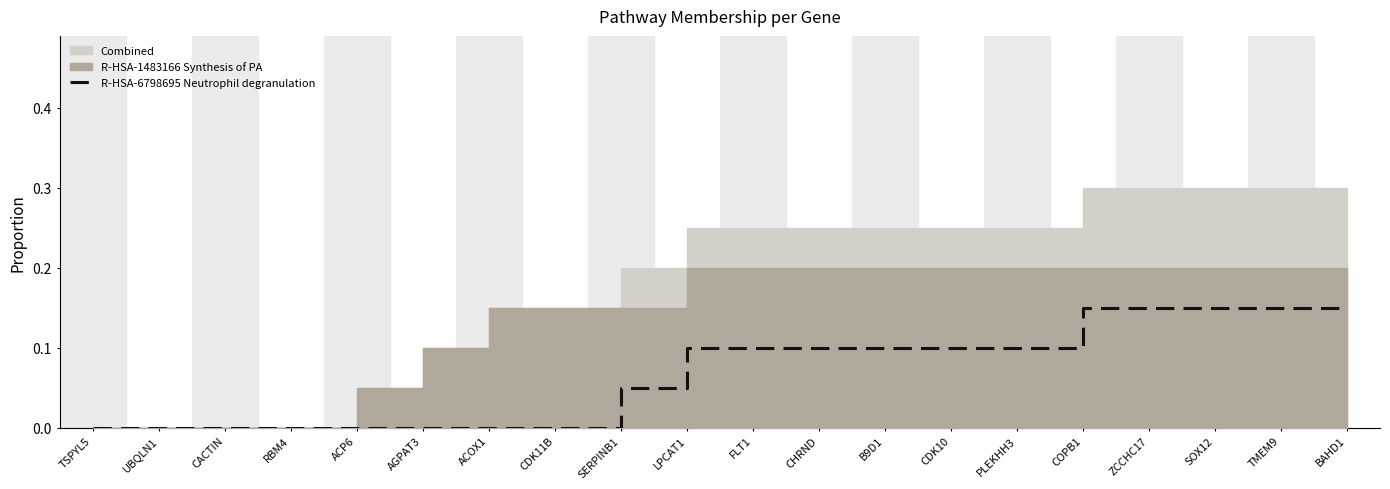

The R-HSA-6798695 Neutrophil degranulation series shows 0.0 at RBM4. True or false?

True